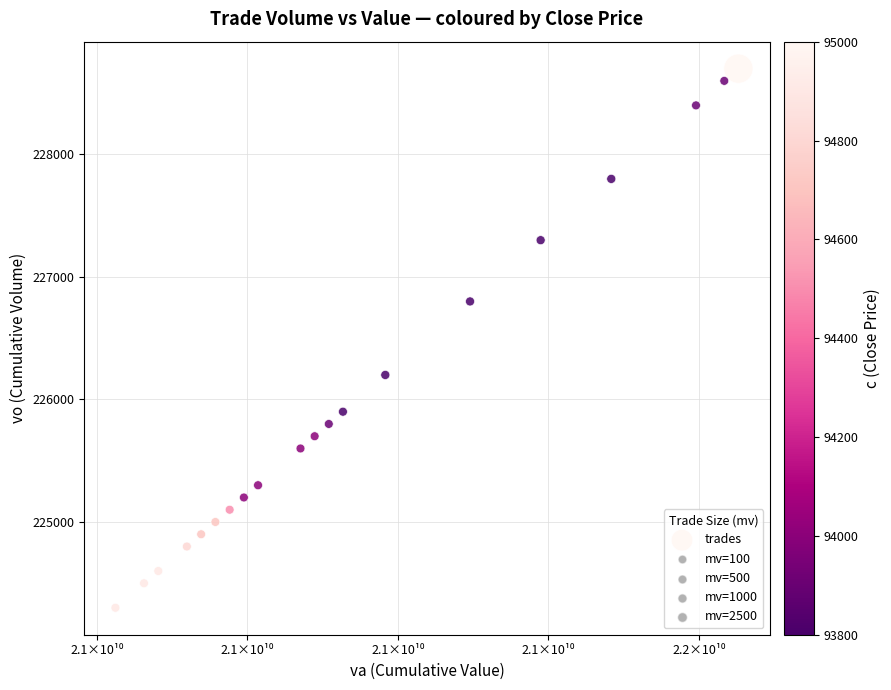

What is the range of Y values (max minus min)?

4400